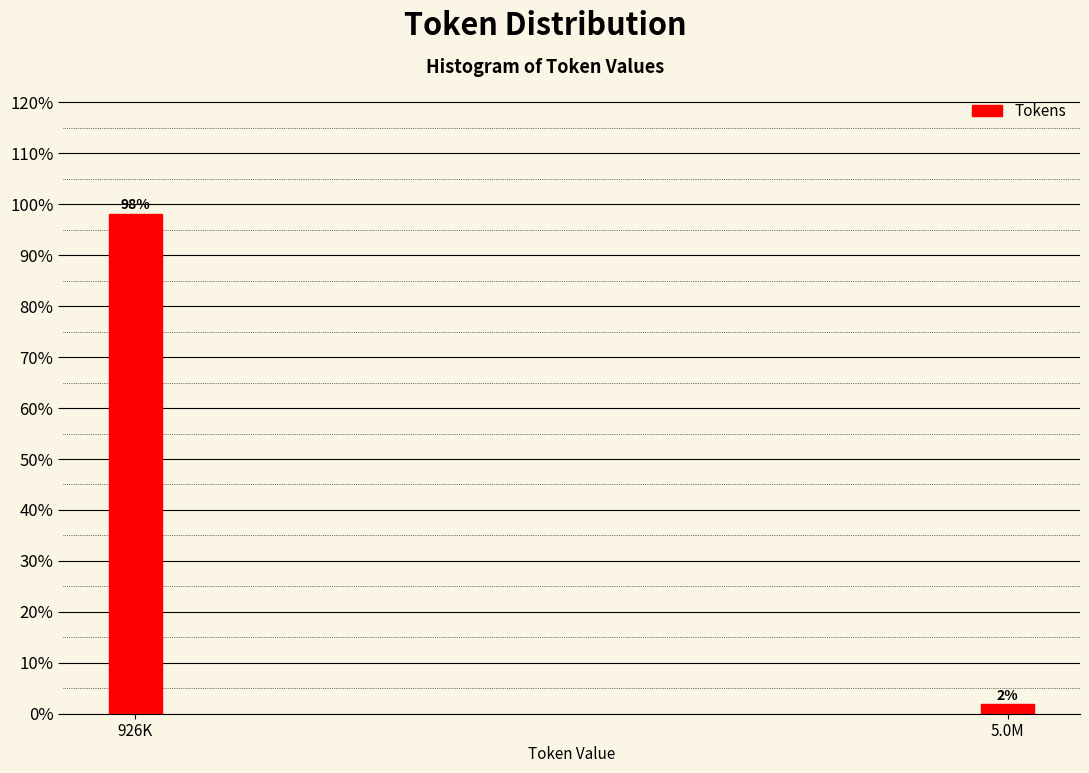

At which label does the data first exceed 98?

926K